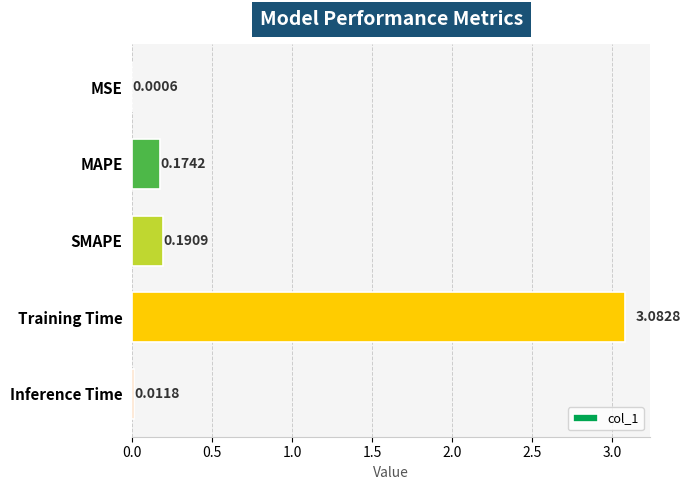

Are the bars horizontal?

Yes